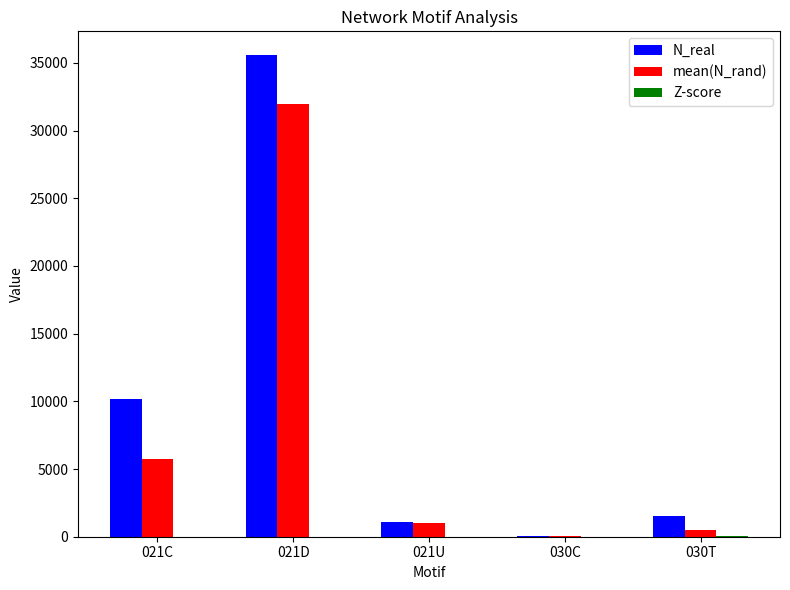

True or false: N_real has a value of 49.0 at 030C.

True